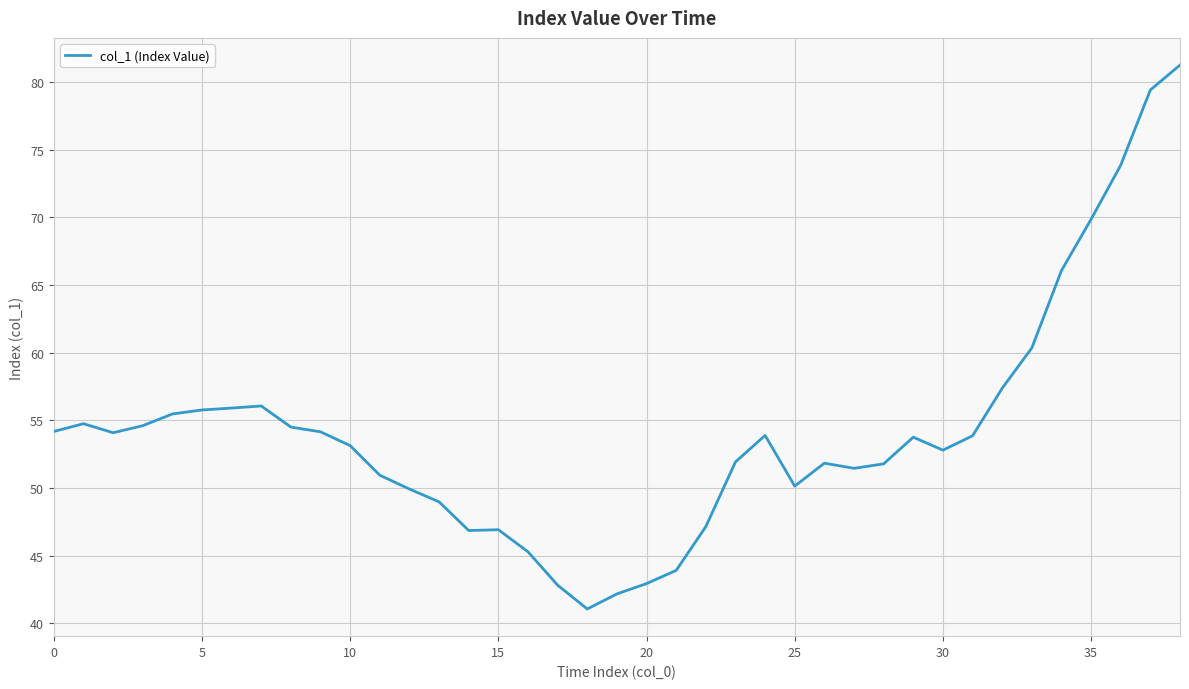

What is the minimum value shown in the chart?

41.1